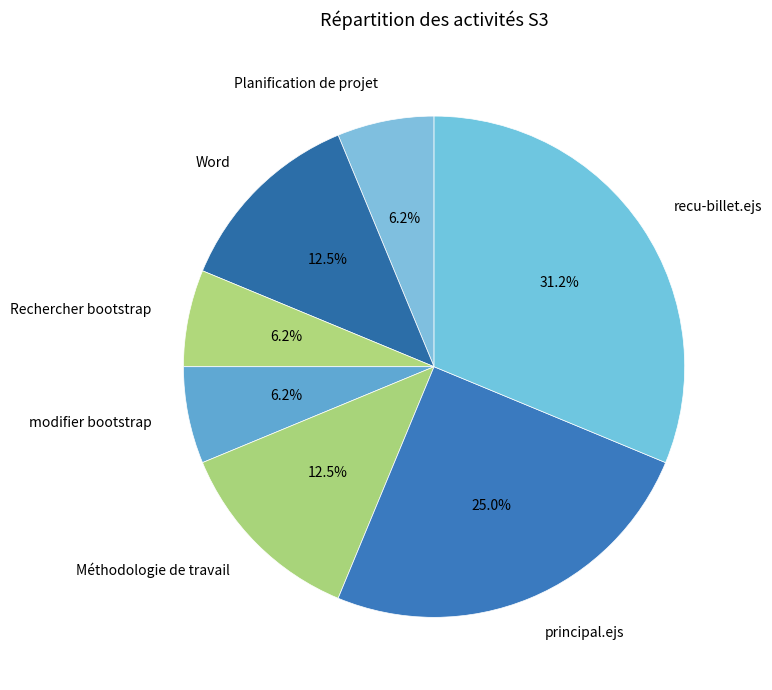

Do Planification de projet and modifier bootstrap together represent more than half of the pie?

No